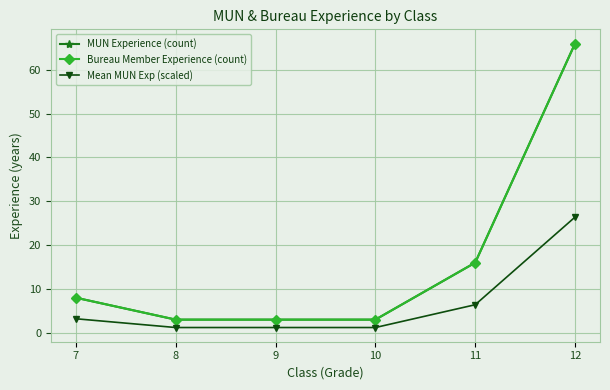

Does the chart have visible grid lines?

Yes